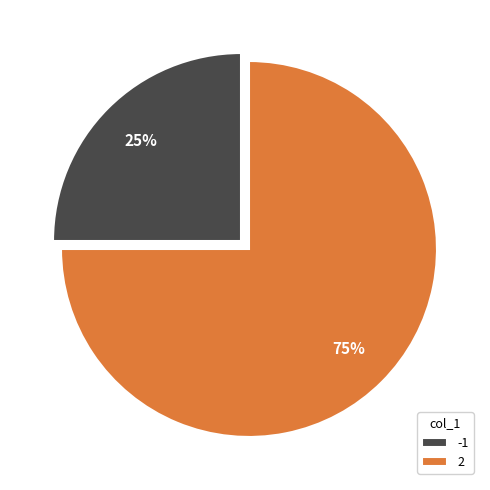

Which category has the biggest portion of the pie?

2